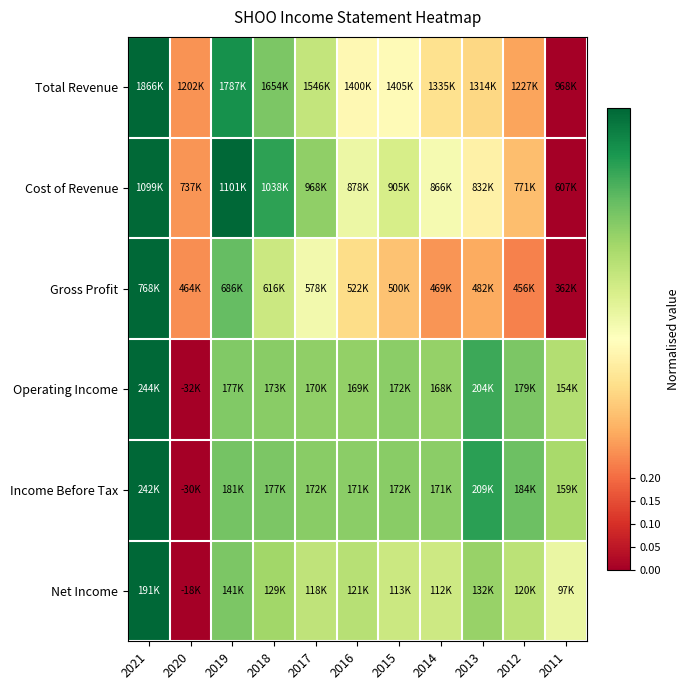

Reading left to right, transcribe all the data shown in this chart.

Total Revenue: 2021=1.0	2020=0.3	2019=0.9	2018=0.8	2017=0.6	2016=0.5	2015=0.5	2014=0.4	2013=0.4	2012=0.3	2011=0.0
Cost of Revenue: 2021=1.0	2020=0.3	2019=1.0	2018=0.9	2017=0.7	2016=0.5	2015=0.6	2014=0.5	2013=0.5	2012=0.3	2011=0.0
Gross Profit: 2021=1.0	2020=0.3	2019=0.8	2018=0.6	2017=0.5	2016=0.4	2015=0.3	2014=0.3	2013=0.3	2012=0.2	2011=0.0
Operating Income: 2021=1.0	2020=0.0	2019=0.8	2018=0.7	2017=0.7	2016=0.7	2015=0.7	2014=0.7	2013=0.9	2012=0.8	2011=0.7
Income Before Tax: 2021=1.0	2020=0.0	2019=0.8	2018=0.8	2017=0.7	2016=0.7	2015=0.7	2014=0.7	2013=0.9	2012=0.8	2011=0.7
Net Income: 2021=1.0	2020=0.0	2019=0.8	2018=0.7	2017=0.7	2016=0.7	2015=0.6	2014=0.6	2013=0.7	2012=0.7	2011=0.6